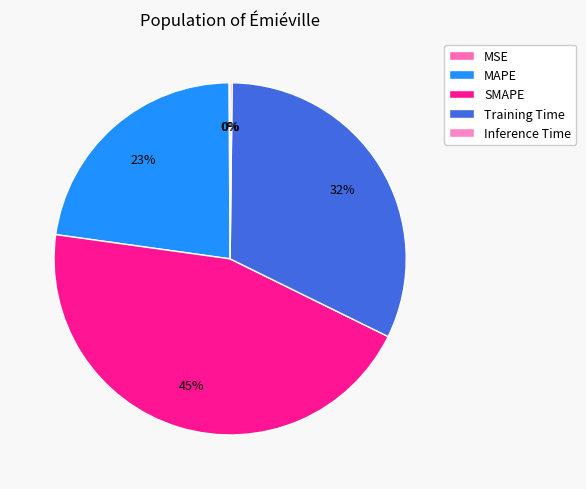

True or false: Training Time accounts for 32% of the total.

True